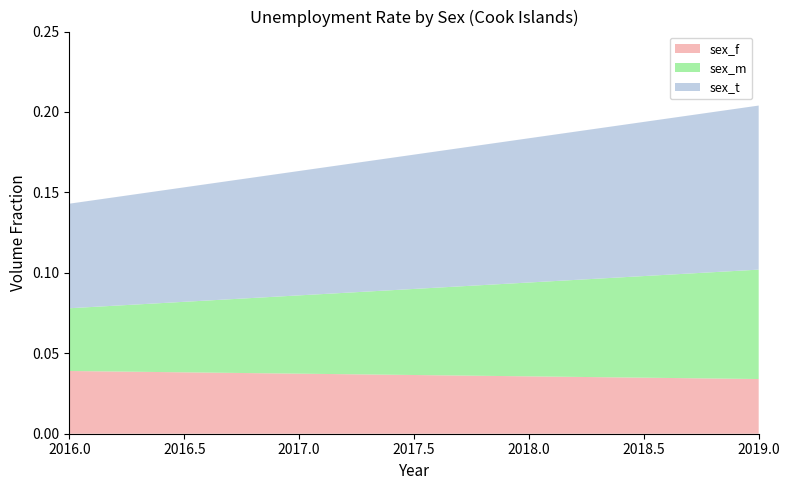

Reading left to right, list all the values displayed in this chart.

sex_f: 0.0	0.0
sex_m: 0.0	0.1
sex_t: 0.1	0.1